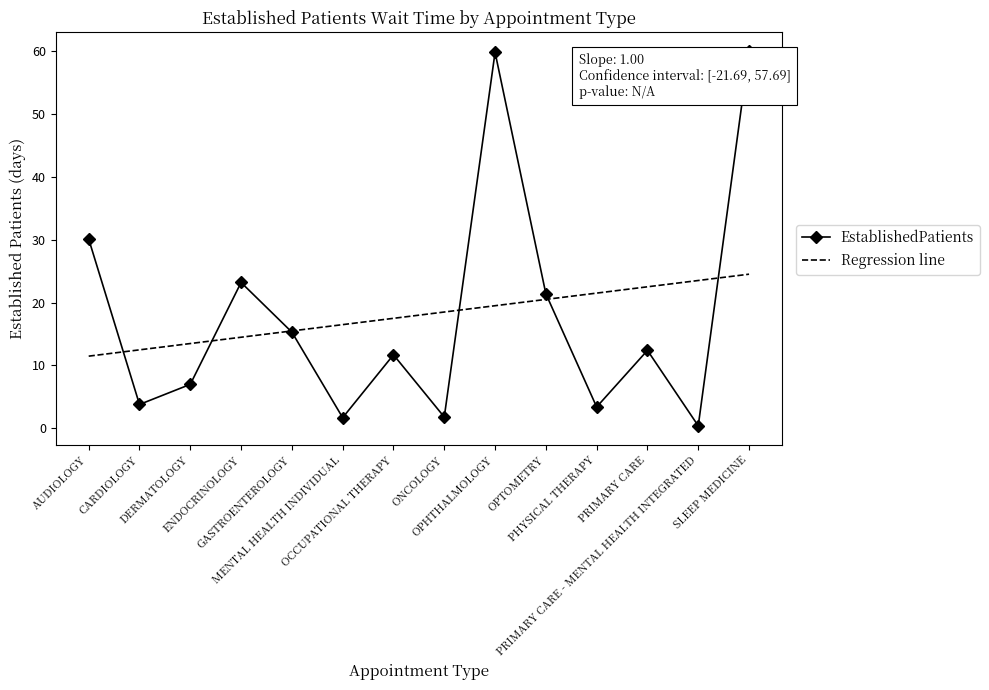

In EstablishedPatients, how many points are lower than both neighbors (excluding endpoints)?

5